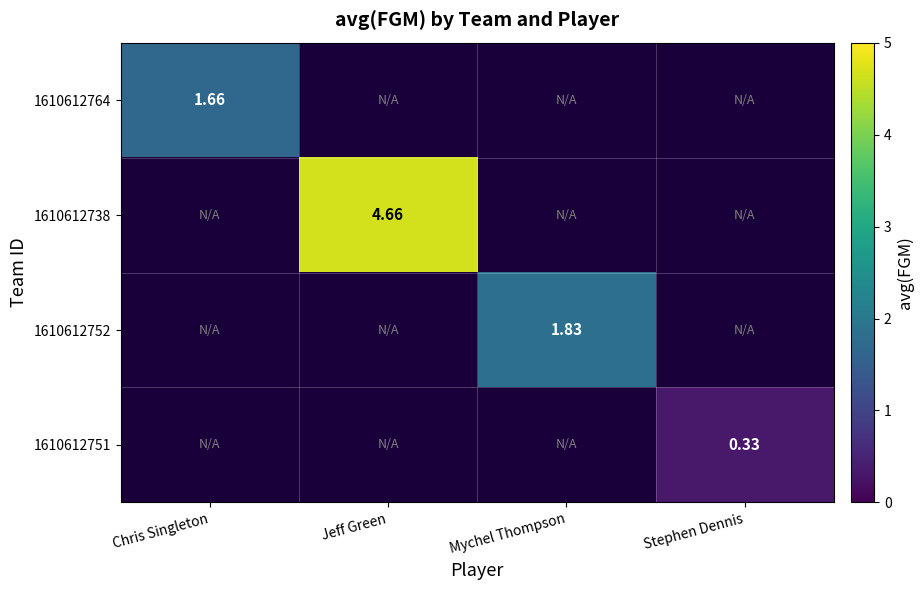

At which category does the chart reach its minimum across all series?

Stephen Dennis